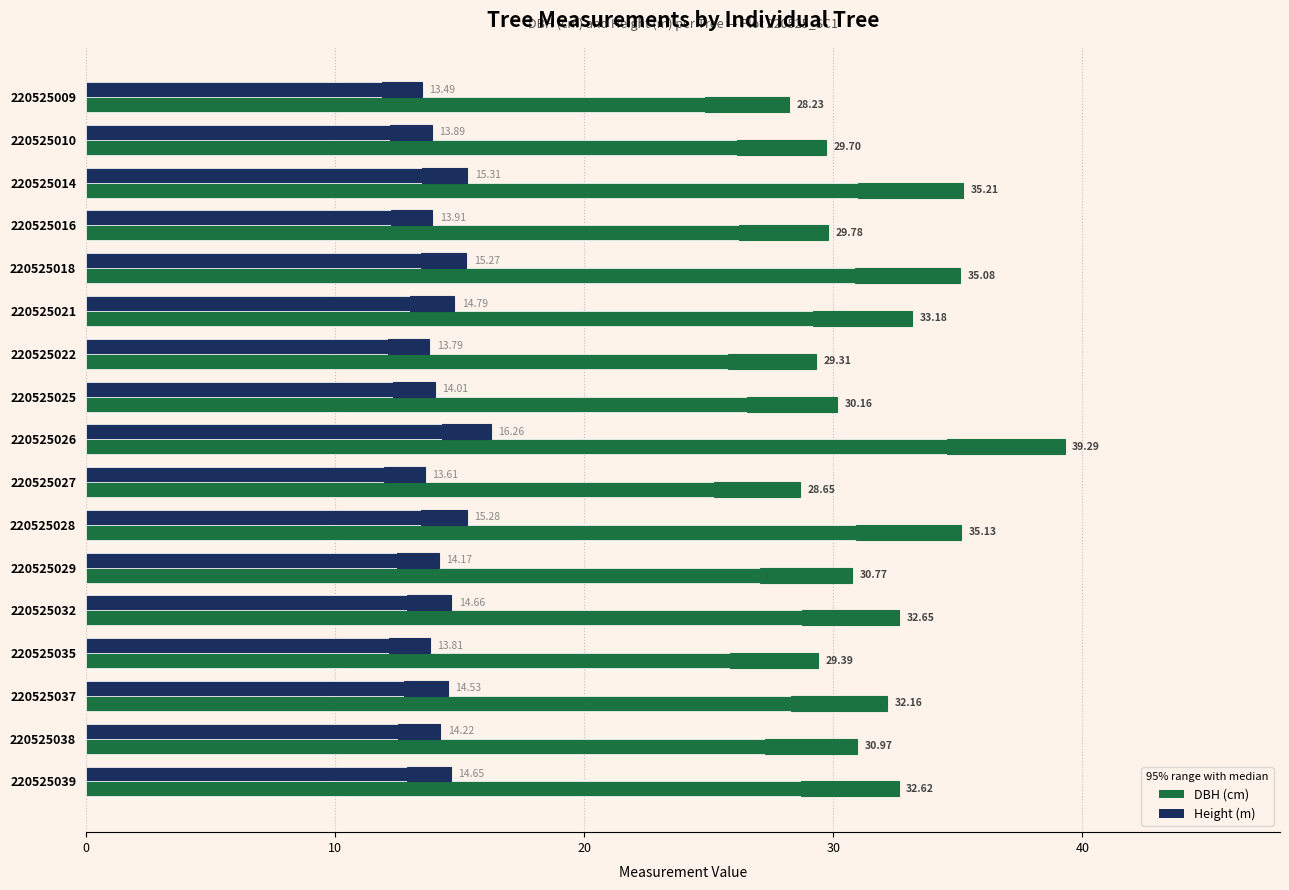

What is the difference between the highest and lowest values at 220525037?

17.6